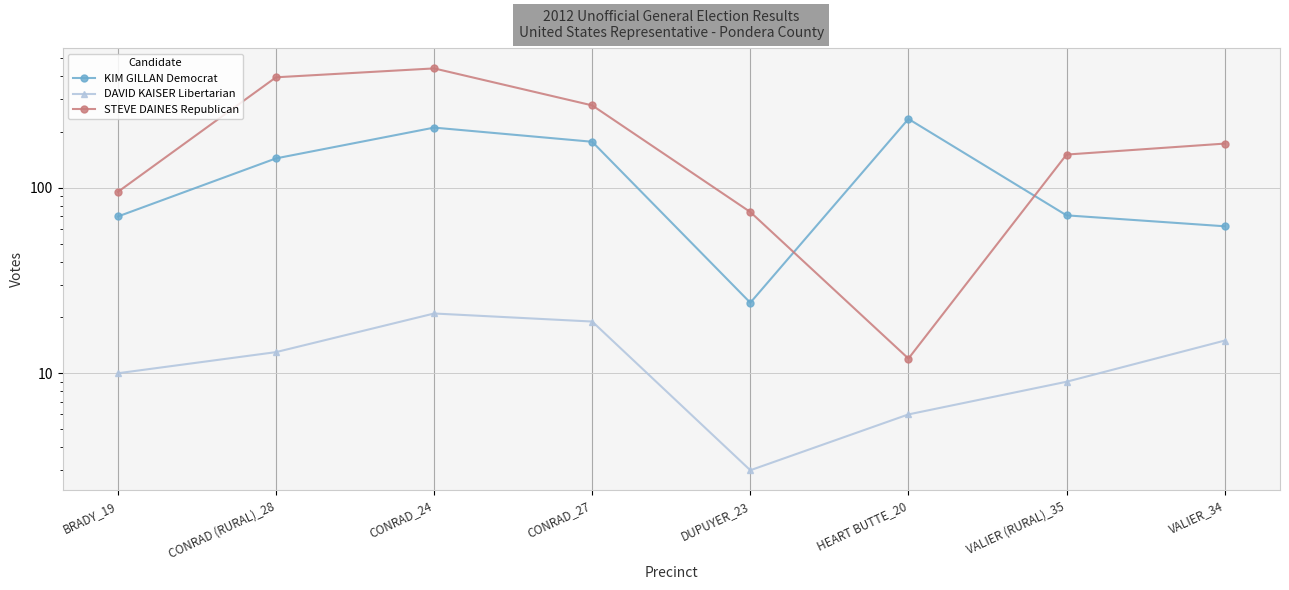

What is the difference between the DAVID KAISER Libertarian values at BRADY_19 and DUPUYER_23?

7